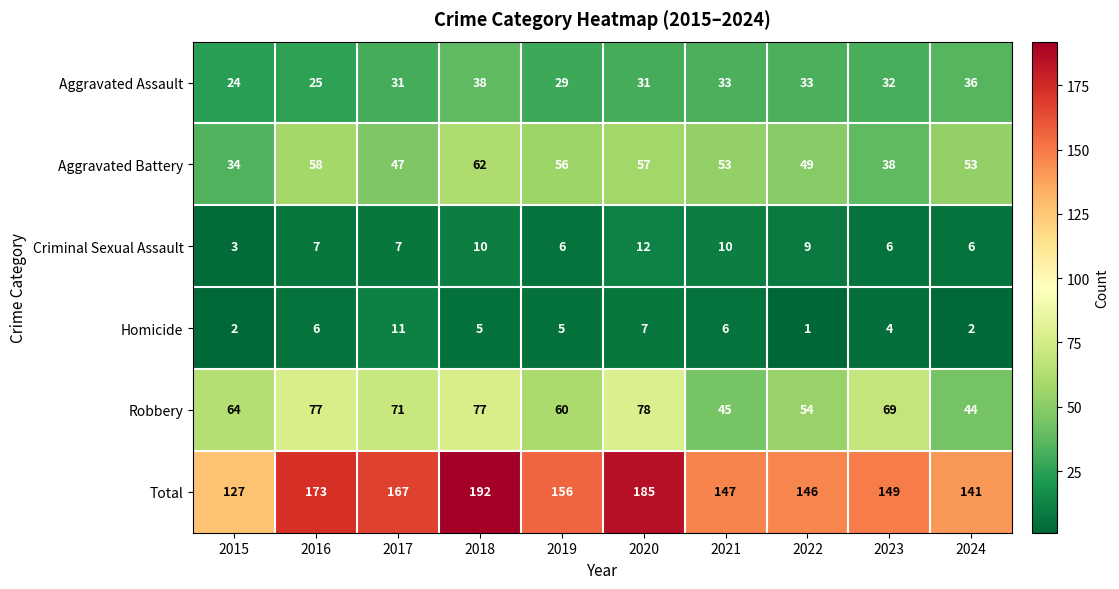

What is the maximum value for Aggravated Assault?

38